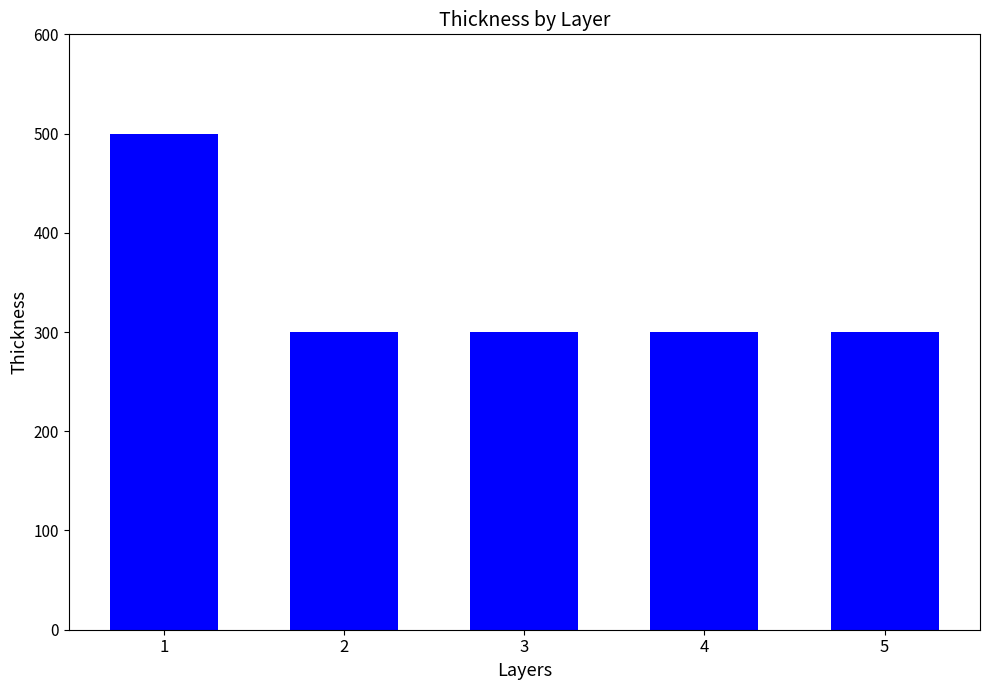

How many bars are there in total?

5